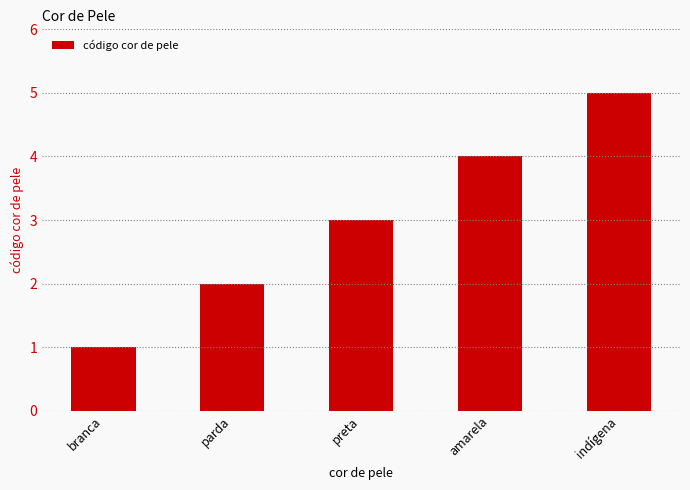

Rank the categories by value from highest to lowest.

indígena, amarela, preta, parda, branca